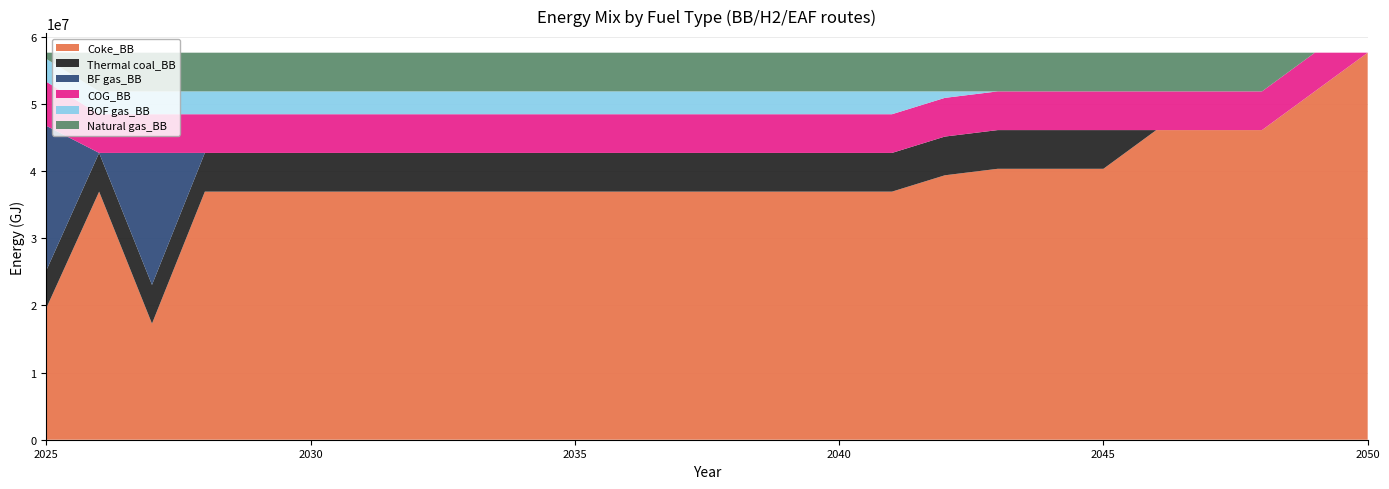

Reading right to left, transcribe all the data shown in this chart.

Coke_BB: 57668160.0	51901344.0	46134528.0	46134528.0	46134528.0	40367712.0	40367712.0	40367712.0	39400749.1	36965290.6	36965290.6	36965290.6	36965290.6	36965290.6	36965290.6	36965290.6	36965290.6	36965290.6	36965290.6	36965290.6	36965290.6	36965290.6	36965290.6	17300448.0	36965290.6	19607174.4
Thermal coal_BB: 0.0	0.0	0.0	0.0	0.0	5766816.0	5766816.0	5766816.0	5766816.0	5766816.0	5766816.0	5766816.0	5766816.0	5766816.0	5766816.0	5766816.0	5766816.0	5766816.0	5766816.0	5766816.0	5766816.0	5766816.0	5766816.0	5766816.0	5766816.0	5593811.5
BF gas_BB: 0.0	0.0	0.0	0.0	0.0	0.0	0.0	0.0	0.0	0.0	0.0	0.0	0.0	0.0	0.0	0.0	0.0	0.0	0.0	0.0	0.0	0.0	0.0	19664842.6	0.0	21567891.8
COG_BB: 0.0	5766816.0	5766816.0	5766816.0	5766816.0	5766816.0	5766816.0	5766816.0	5766816.0	5766816.0	5766816.0	5766816.0	5766816.0	5766816.0	5766816.0	5766816.0	5766816.0	5766816.0	5766816.0	5766816.0	5766816.0	5766816.0	5766816.0	5766816.0	5766816.0	6574170.2
BOF gas_BB: 0.0	0.0	0.0	0.0	0.0	0.0	0.0	0.0	966962.9	3402421.4	3402421.4	3402421.4	3402421.4	3402421.4	3402421.4	3402421.4	3402421.4	3402421.4	3402421.4	3402421.4	3402421.4	3402421.4	3402421.4	3402421.4	3402421.4	3402421.4
Natural gas_BB: 0.0	0.0	5766816.0	5766816.0	5766816.0	5766816.0	5766816.0	5766816.0	5766816.0	5766816.0	5766816.0	5766816.0	5766816.0	5766816.0	5766816.0	5766816.0	5766816.0	5766816.0	5766816.0	5766816.0	5766816.0	5766816.0	5766816.0	5766816.0	5766816.0	922690.6